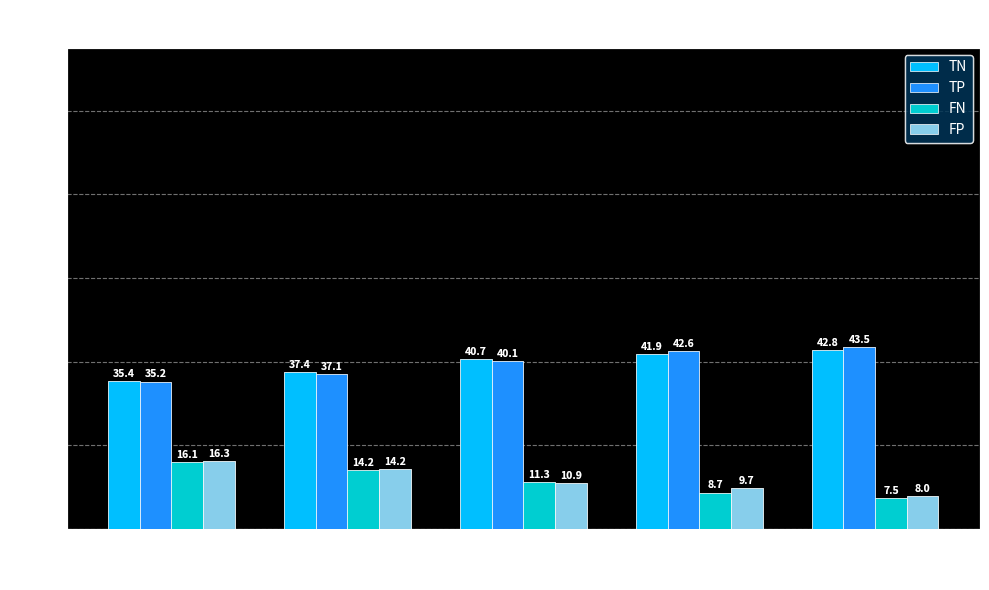

Which series has the largest total across all categories?

TP